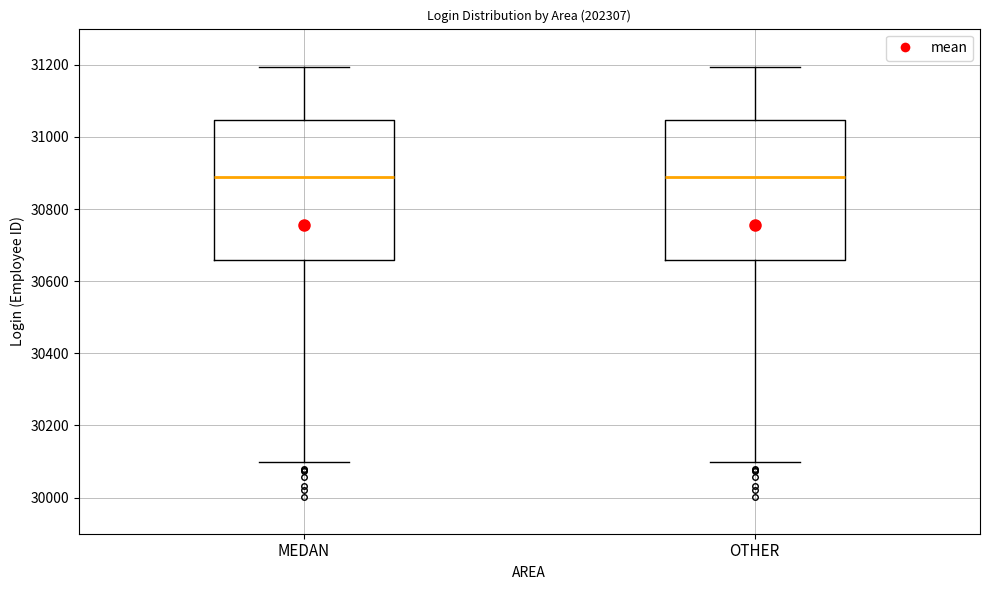

Where does the upper whisker of the box for OTHER end on the y-axis? The values are not printed on the chart, so give them approximately, as read against the axis.

31200